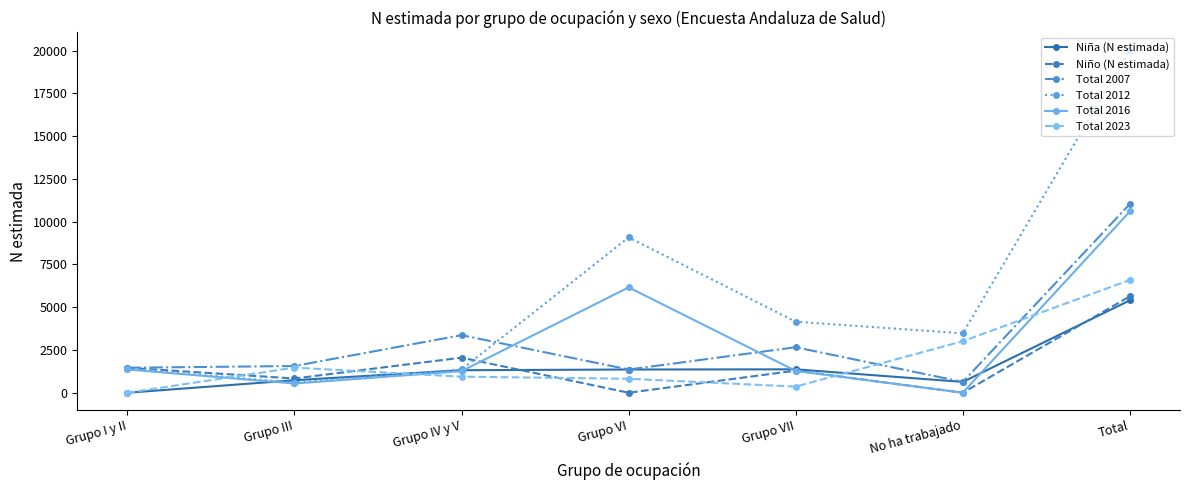

How many times do Total 2012 and Total 2023 cross each other?

2